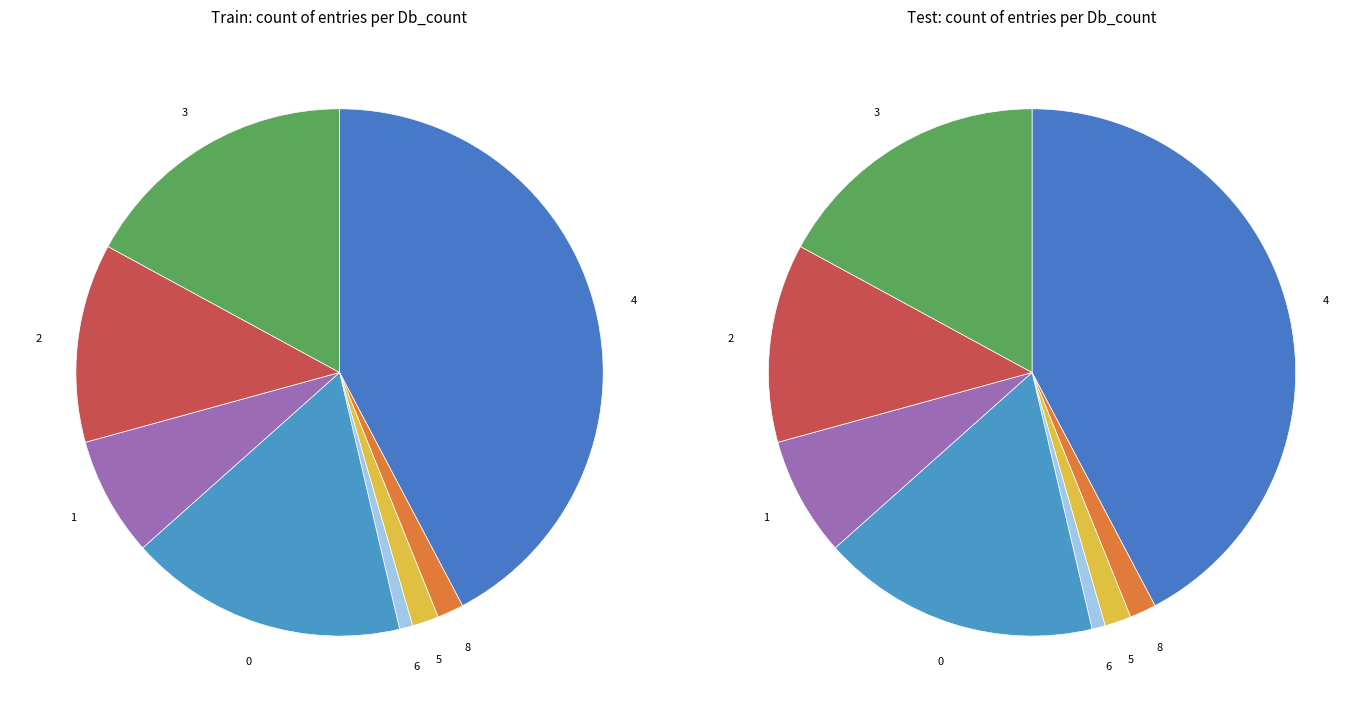

To the nearest percent, what portion does Db_count_1 represent?

7%